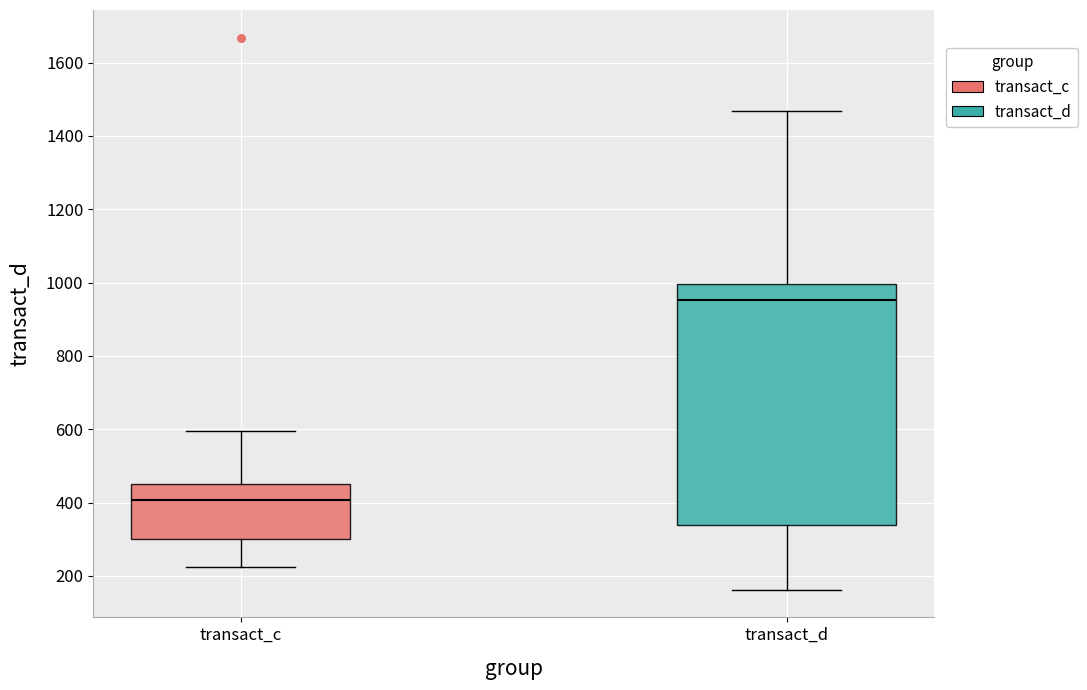

Where does the median line of the box for transact_d sit on the y-axis? The values are not printed on the chart, so give them approximately, as read against the axis.

960